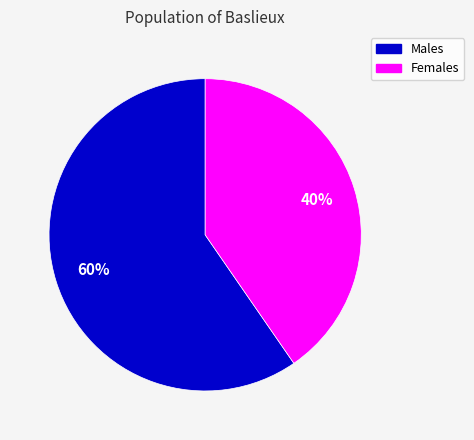

Is there a majority slice in this chart?

Yes